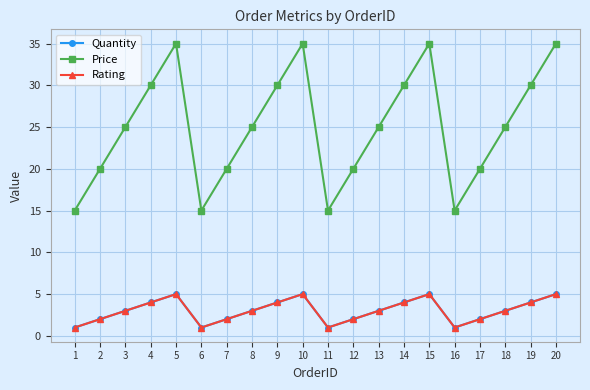

Is this an area chart (filled region under the line)?

No